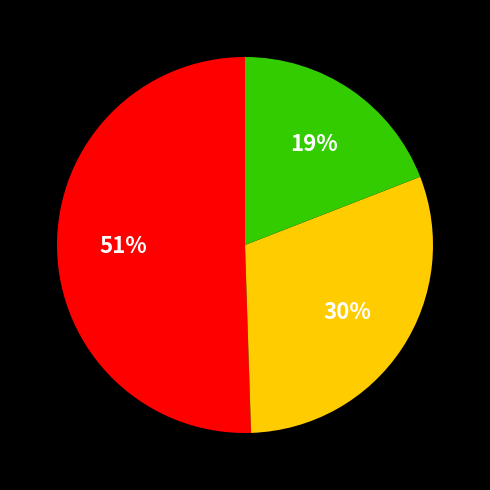

To the nearest percent, what is the average slice percentage?

33%